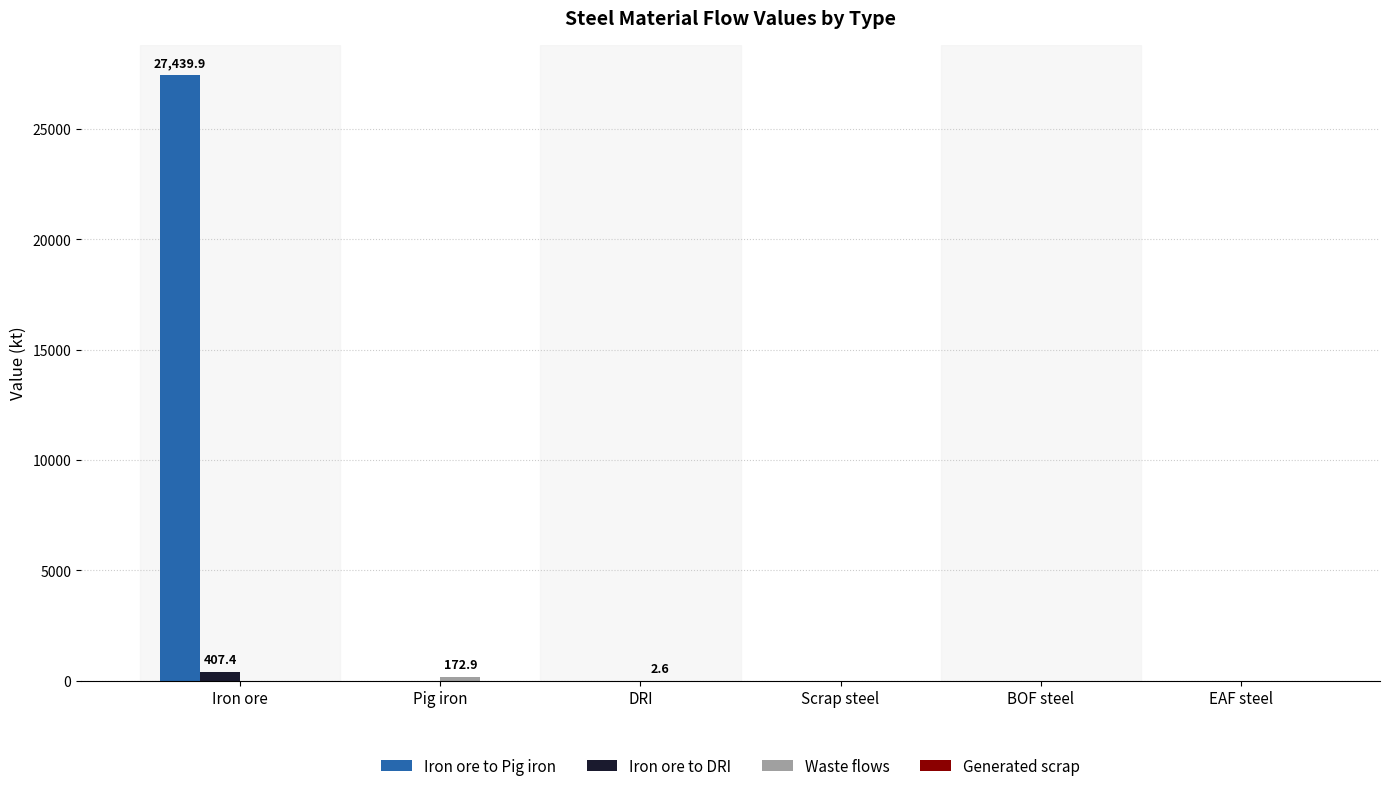

What is the total value across all series at Pig iron?

172.9